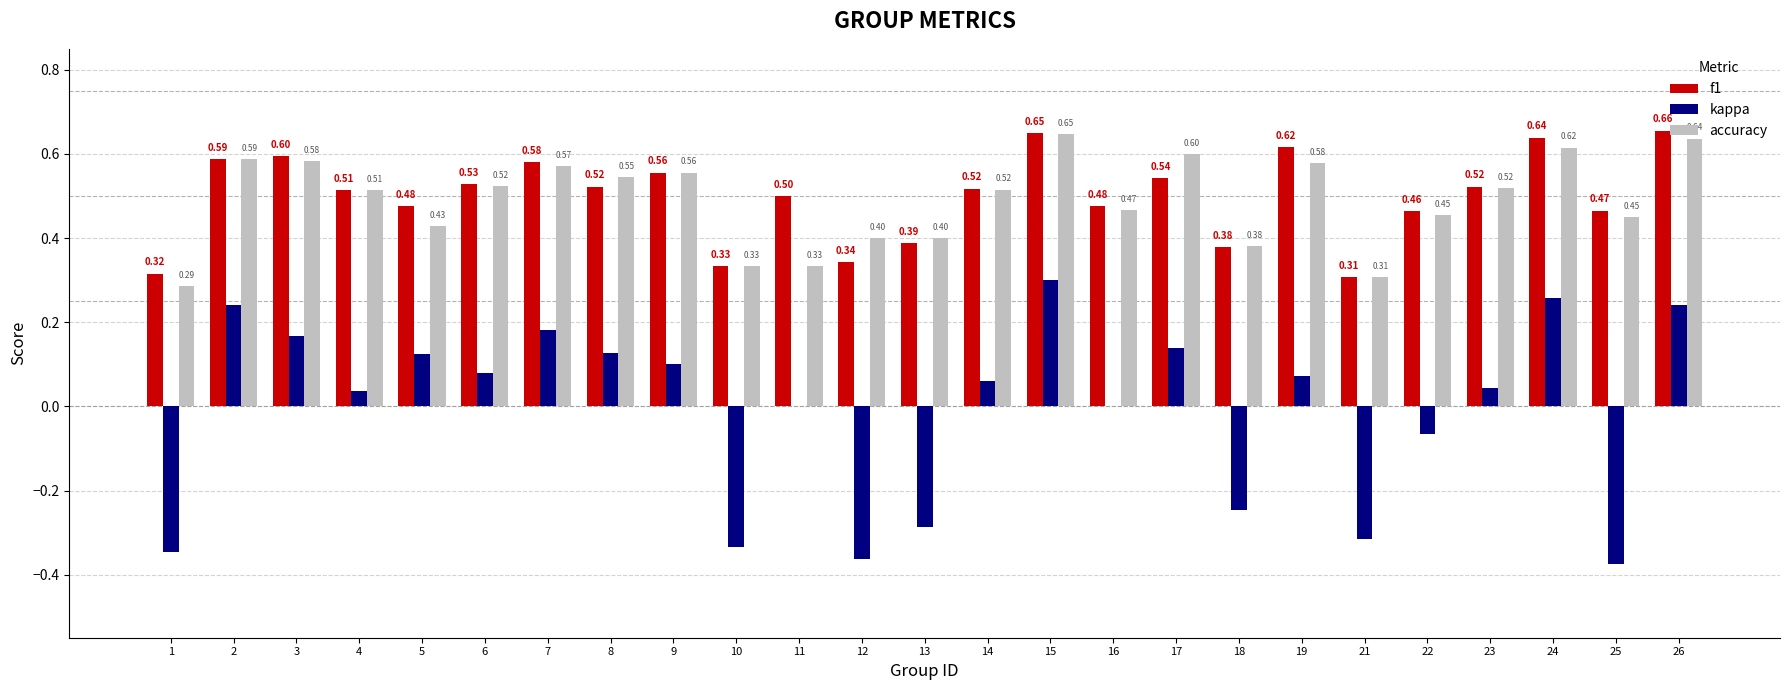

What are all the series names shown in the legend?

f1, kappa, accuracy